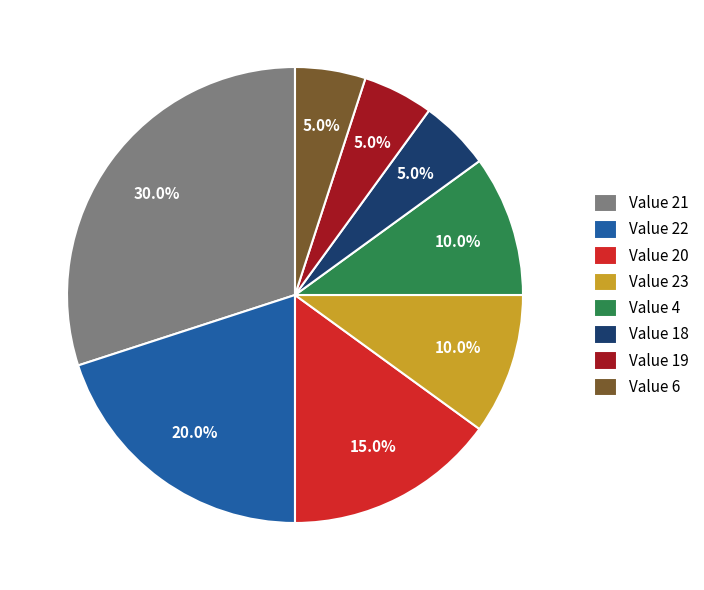

How many slices are in this pie chart?

8